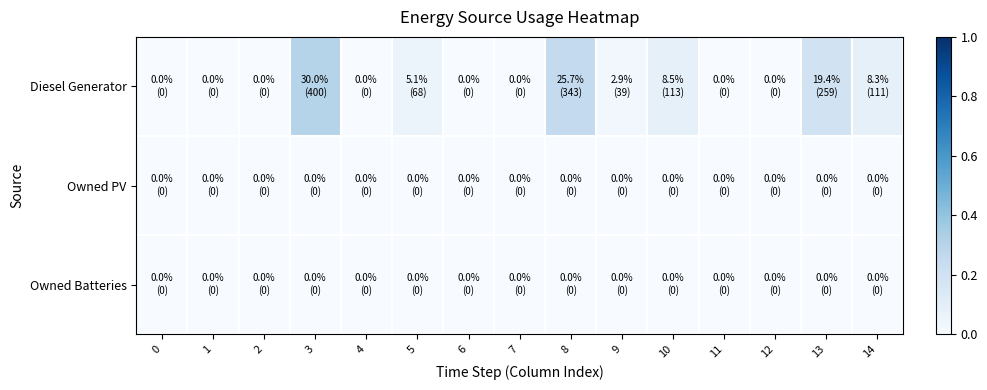

At how many categories does at least one series exceed 0?

7